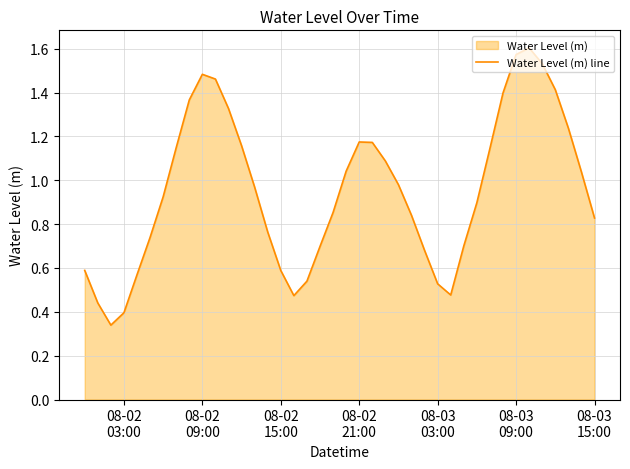

Does the chart have visible grid lines?

Yes